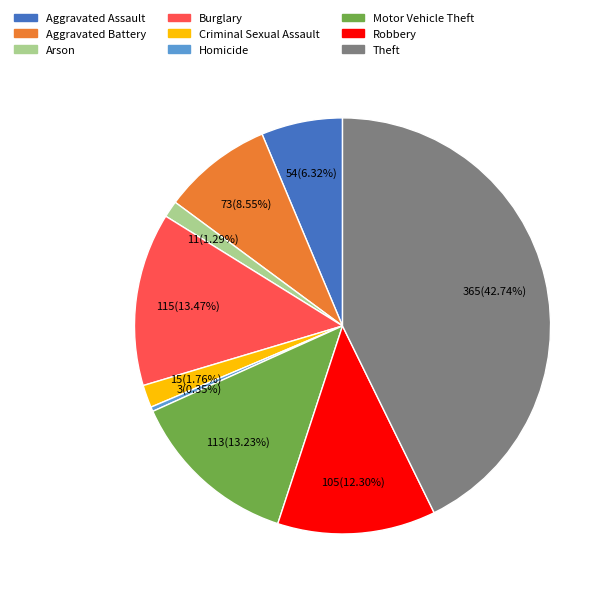

Which category has the biggest portion of the pie?

Theft